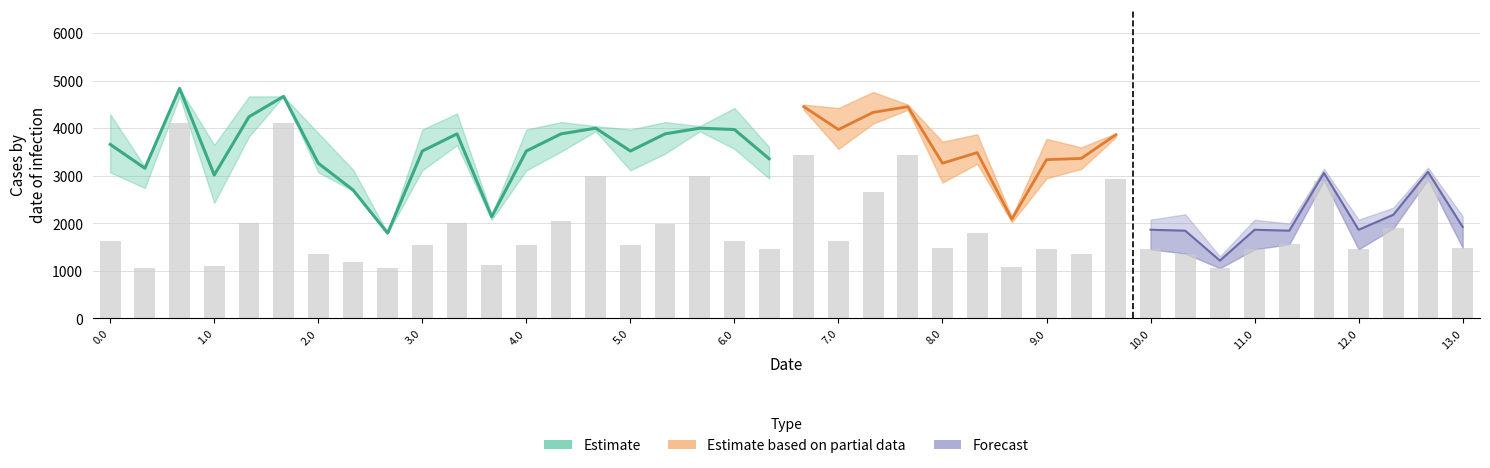

Reading left to right, list all the values displayed in this chart.

col_20: 0.0=4290.0	0.1=3189.0	0.2=4835.6	1.0=3646.3	1.1=4666.1	1.2=4668.2	2.0=3894.0	2.1=3130.1	2.2=1793.3	3.0=3971.0	3.1=4307.3	3.2=2182.1	4.0=3971.0	4.1=4127.1	4.2=4042.9	5.0=3971.0	5.1=4127.1	5.2=4042.9	6.0=4423.0	6.1=3604.5	6.2=4494.9	7.0=4423.0	7.1=4759.3	7.2=4494.9	8.0=3715.0	8.1=3871.1	8.2=2130.9	9.0=3774.4	9.1=3596.2	9.2=3891.2	10.0=3774.4	10.1=3717.3	10.2=2026.8	11.0=3774.4	11.1=3401.1	11.2=3869.3	12.0=3774.4	12.1=3930.5	12.2=3891.2	13.0=3715.0
col_21: 0.0=3658.1	0.1=3157.0	0.2=4835.6	1.0=3014.3	1.1=4238.0	1.2=4668.2	2.0=3262.1	2.1=2702.0	2.2=1793.3	3.0=3519.2	3.1=3879.3	3.2=2138.1	4.0=3519.2	4.1=3879.3	4.2=3999.0	5.0=3519.2	5.1=3879.3	5.2=3999.0	6.0=3971.2	6.1=3356.6	6.2=4451.0	7.0=3971.2	7.1=4331.3	7.2=4451.0	8.0=3263.2	8.1=3485.3	8.2=2086.9	9.0=3337.4	9.1=3363.2	9.2=3862.1	10.0=3337.4	10.1=3484.3	10.2=1997.7	11.0=3337.4	11.1=3168.1	11.2=3840.2	12.0=3337.4	12.1=3502.5	12.2=3862.1	13.0=3263.2
col_22: 0.0=3071.7	0.1=2741.3	0.2=4668.2	1.0=2427.9	1.1=3822.4	1.2=4668.2	2.0=3071.7	2.1=2682.4	2.2=1793.3	3.0=3113.0	3.1=3643.8	3.2=2073.4	4.0=3113.0	4.1=3505.8	4.2=3934.2	5.0=3113.0	5.1=3463.6	5.2=3934.2	6.0=3565.0	6.1=2940.9	6.2=4386.2	7.0=3565.0	7.1=4095.8	7.2=4386.2	8.0=2857.0	8.1=3249.8	8.2=2022.2	9.0=2946.1	9.1=3142.5	9.2=3812.1	10.0=2946.1	10.1=3263.6	10.2=1947.8	11.0=2946.1	11.1=2947.5	11.2=3790.3	12.0=2946.1	12.1=3281.9	12.2=3812.1	13.0=2857.0
col_1: 0.0=2048.6	0.1=1593.0	0.2=4099.1	1.0=1913.6	1.1=3031.6	1.2=4099.1	2.0=1779.3	2.1=1534.1	2.2=1224.2	3.0=2200.7	3.1=2495.5	3.2=1419.3	4.0=2200.7	4.1=2537.7	4.2=3280.1	5.0=2200.7	5.1=2456.9	5.2=3280.1	6.0=2291.1	6.1=1972.8	6.2=3732.1	7.0=2291.1	7.1=3127.7	7.2=3732.1	8.0=2149.5	8.1=2281.7	8.2=1368.1	9.0=2075.2	9.1=1994.2	9.2=3168.0	10.0=2075.2	10.1=2189.3	10.2=1303.6	11.0=2075.2	11.1=1994.2	11.2=3146.1	12.0=2075.2	12.1=2328.6	12.2=3168.0	13.0=2149.5
col_2: 0.0=1642.4	0.1=1593.0	0.2=4099.1	1.0=1507.4	1.1=2687.1	1.2=4099.1	2.0=1769.1	2.1=1534.1	2.2=1224.2	3.0=1974.6	3.1=2331.2	3.2=1316.8	4.0=2200.7	4.1=2373.4	4.2=3177.6	5.0=1974.6	5.1=2292.6	5.2=3177.6	6.0=2065.0	6.1=1808.6	6.2=3629.6	7.0=2065.0	7.1=2963.4	7.2=3629.6	8.0=1923.4	8.1=2117.4	8.2=1265.6	9.0=1864.0	9.1=1844.8	9.2=3080.3	10.0=1864.0	10.1=1844.8	10.2=1216.0	11.0=1864.0	11.1=1844.8	11.2=3058.5	12.0=1864.0	12.1=2179.2	12.2=3080.3	13.0=1923.4
col_4: 0.0=1633.2	0.1=1056.8	0.2=4099.1	1.0=1102.2	1.1=2011.6	1.2=4099.1	2.0=1363.9	2.1=1194.8	2.2=1056.8	3.0=1533.8	3.1=2016.1	3.2=1127.3	4.0=1533.8	4.1=2058.3	4.2=2988.2	5.0=1533.8	5.1=1977.5	5.2=2988.2	6.0=1624.2	6.1=1454.8	6.2=3440.2	7.0=1624.2	7.1=2648.3	7.2=3440.2	8.0=1482.6	8.1=1802.3	8.2=1076.1	9.0=1452.9	9.1=1364.4	9.2=2920.6	10.0=1452.9	10.1=1364.4	10.2=1056.2	11.0=1452.9	11.1=1559.4	11.2=2898.7	12.0=1452.9	12.1=1893.7	12.2=2920.6	13.0=1482.6